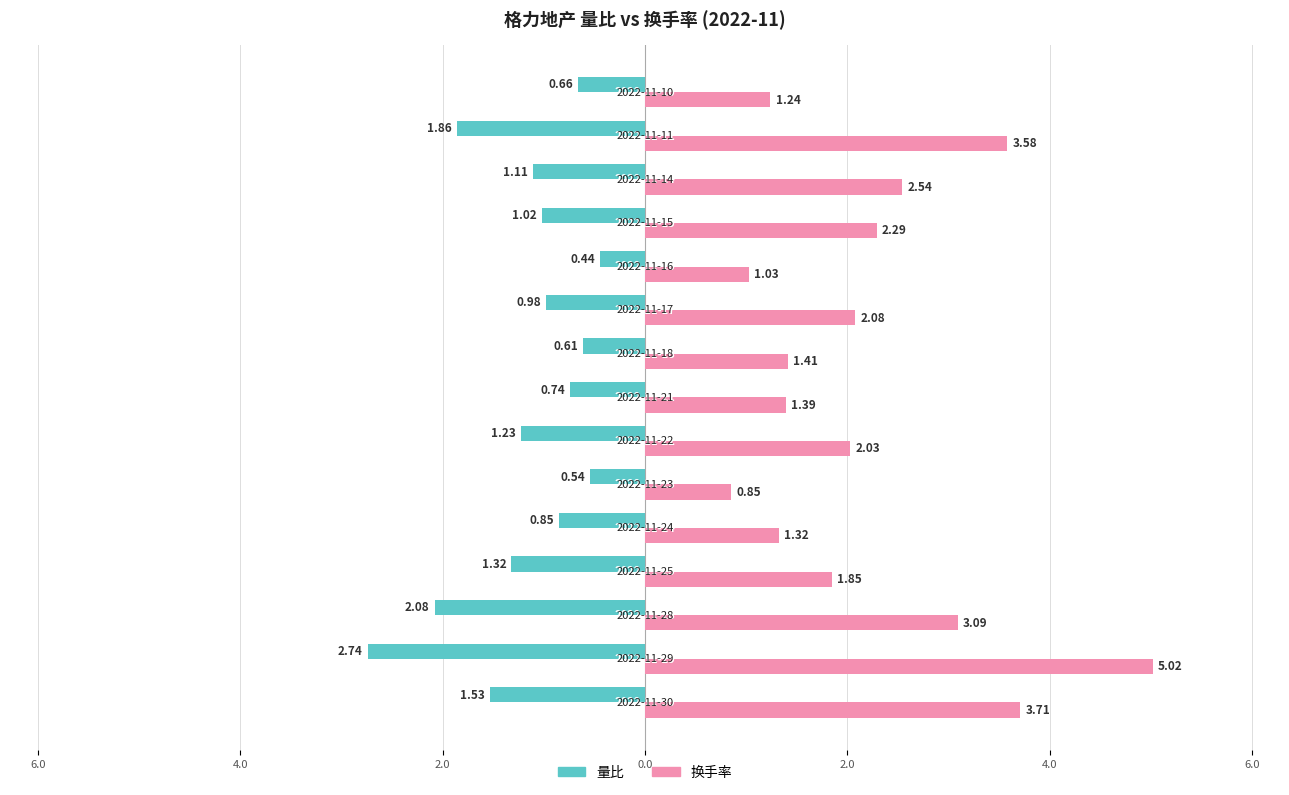

Which series has the largest total across all categories?

换手率